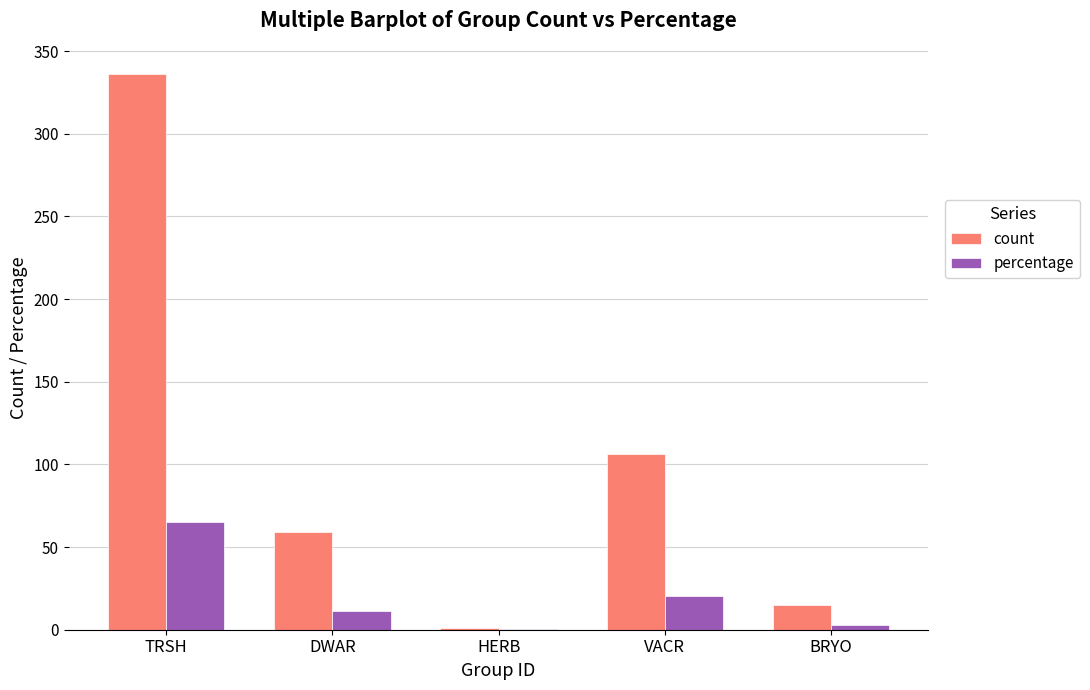

How many categories are shown in the chart?

5